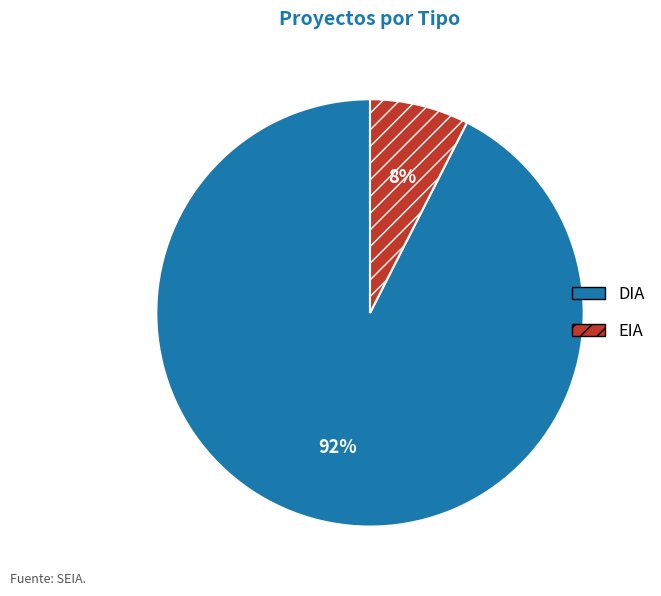

Is the sum of EIA and DIA greater than half?

Yes